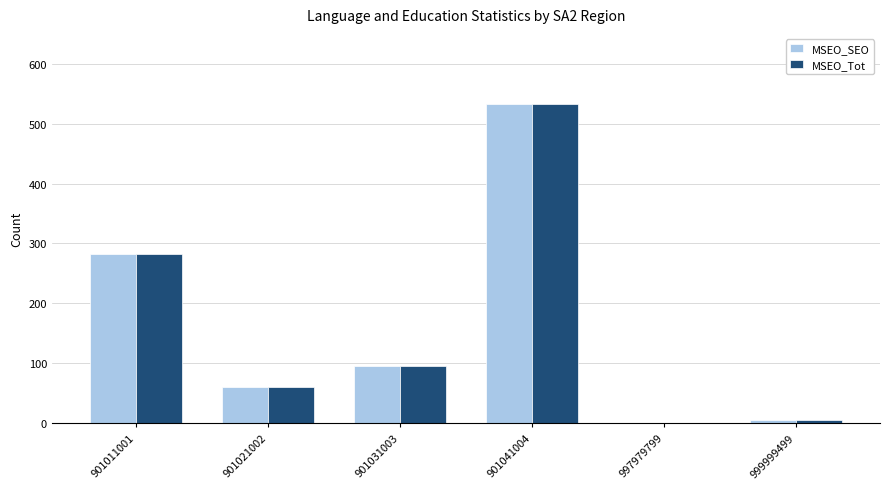

Which category has the highest value across all series?

901041004